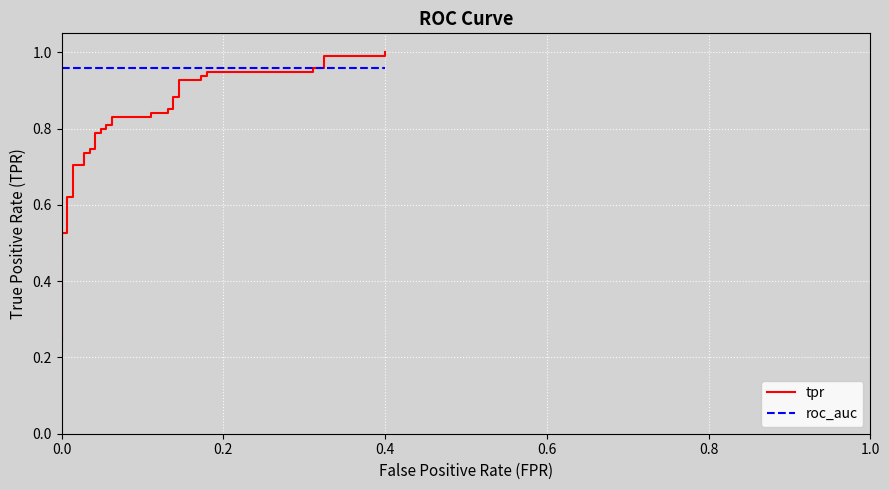

What is the difference between the maximum and minimum values in the tpr series?

0.8